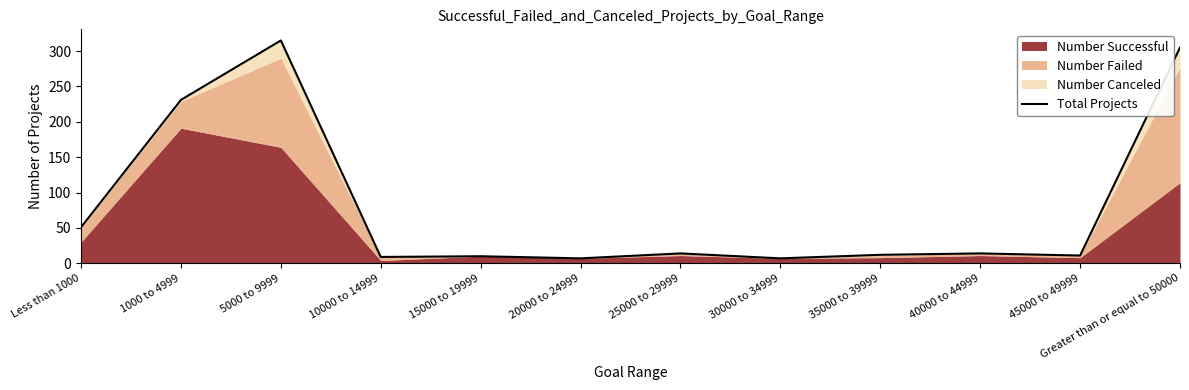

How many values are below 14?

6